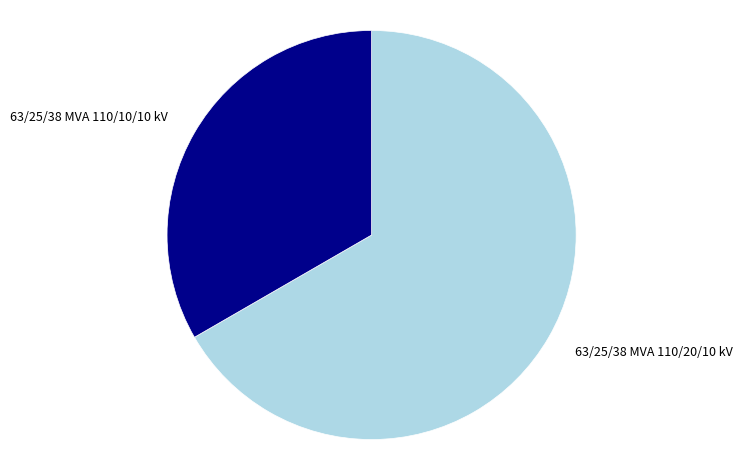

Is it true that 63/25/38 MVA 110/20/10 kV is 75% of the pie?

False